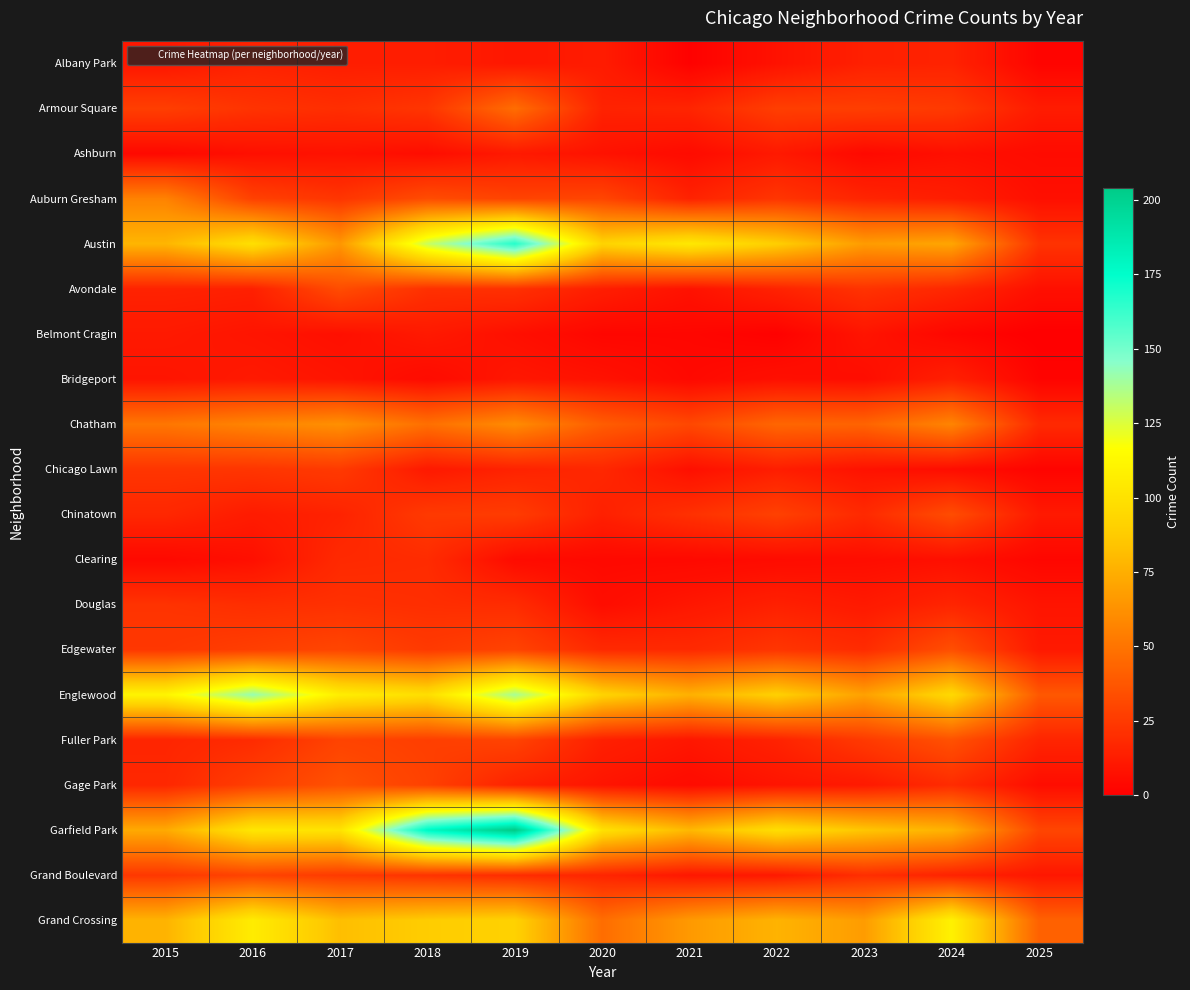

Reading left to right, transcribe all the data shown in this chart.

Albany Park: 2015=10	2016=15	2017=13	2018=13	2019=10	2020=12	2021=1	2022=8	2023=14	2024=15	2025=2
Armour Square: 2015=27	2016=22	2017=20	2018=23	2019=47	2020=15	2021=16	2022=27	2023=27	2024=25	2025=12
Ashburn: 2015=4	2016=7	2017=8	2018=6	2019=11	2020=8	2021=5	2022=11	2023=4	2024=7	2025=5
Auburn Gresham: 2015=56	2016=28	2017=23	2018=33	2019=29	2020=30	2021=15	2022=23	2023=16	2024=13	2025=7
Austin: 2015=78	2016=99	2017=65	2018=130	2019=167	2020=92	2021=104	2022=89	2023=67	2024=71	2025=22
Avondale: 2015=15	2016=14	2017=33	2018=21	2019=21	2020=13	2021=8	2022=15	2023=22	2024=17	2025=7
Belmont Cragin: 2015=11	2016=9	2017=7	2018=11	2019=7	2020=3	2021=3	2022=1	2023=9	2024=3	2025=0
Bridgeport: 2015=9	2016=11	2017=9	2018=5	2019=10	2020=8	2021=4	2022=7	2023=6	2024=14	2025=2
Chatham: 2015=51	2016=57	2017=62	2018=48	2019=60	2020=40	2021=31	2022=44	2023=43	2024=57	2025=18
Chicago Lawn: 2015=23	2016=23	2017=25	2018=11	2019=15	2020=17	2021=7	2022=13	2023=8	2024=6	2025=2
Chinatown: 2015=17	2016=12	2017=15	2018=25	2019=26	2020=14	2021=21	2022=28	2023=18	2024=33	2025=11
Clearing: 2015=4	2016=7	2017=18	2018=19	2019=5	2020=4	2021=4	2022=5	2023=6	2024=7	2025=3
Douglas: 2015=22	2016=20	2017=21	2018=20	2019=19	2020=6	2021=10	2022=14	2023=11	2024=16	2025=9
Edgewater: 2015=24	2016=27	2017=30	2018=25	2019=29	2020=18	2021=18	2022=23	2023=19	2024=34	2025=11
Englewood: 2015=111	2016=142	2017=107	2018=98	2019=138	2020=92	2021=76	2022=90	2023=69	2024=95	2025=38
Fuller Park: 2015=16	2016=19	2017=29	2018=27	2019=29	2020=14	2021=10	2022=15	2023=25	2024=35	2025=16
Gage Park: 2015=17	2016=27	2017=35	2018=28	2019=15	2020=9	2021=5	2022=9	2023=11	2024=19	2025=6
Garfield Park: 2015=73	2016=103	2017=101	2018=178	2019=204	2020=100	2021=79	2022=98	2023=85	2024=76	2025=30
Grand Boulevard: 2015=24	2016=29	2017=25	2018=22	2019=19	2020=16	2021=10	2022=11	2023=20	2024=15	2025=10
Grand Crossing: 2015=77	2016=106	2017=82	2018=88	2019=91	2020=47	2021=66	2022=77	2023=67	2024=109	2025=42